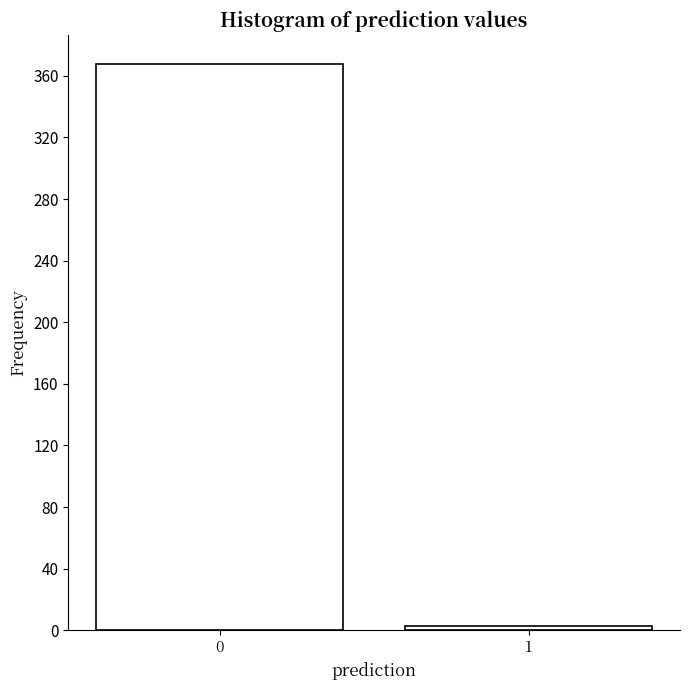

Reading left to right, what are all the values shown in this chart?

0=368	1=3